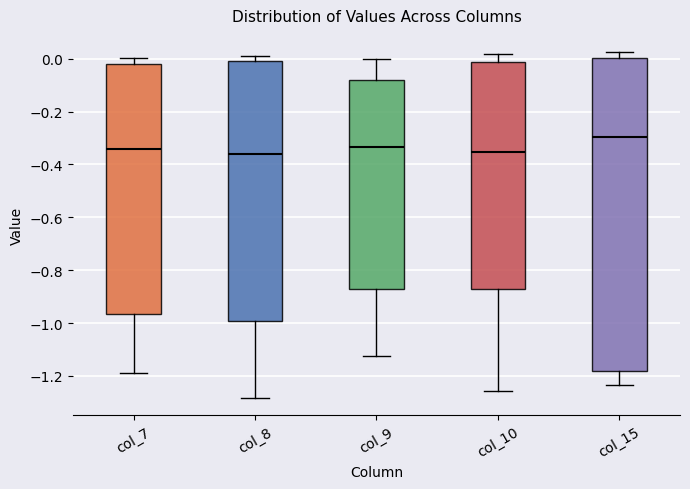

Where is the lower edge of the box for col_7 on the y-axis? The values are not printed on the chart, so give them approximately, as read against the axis.

-0.96